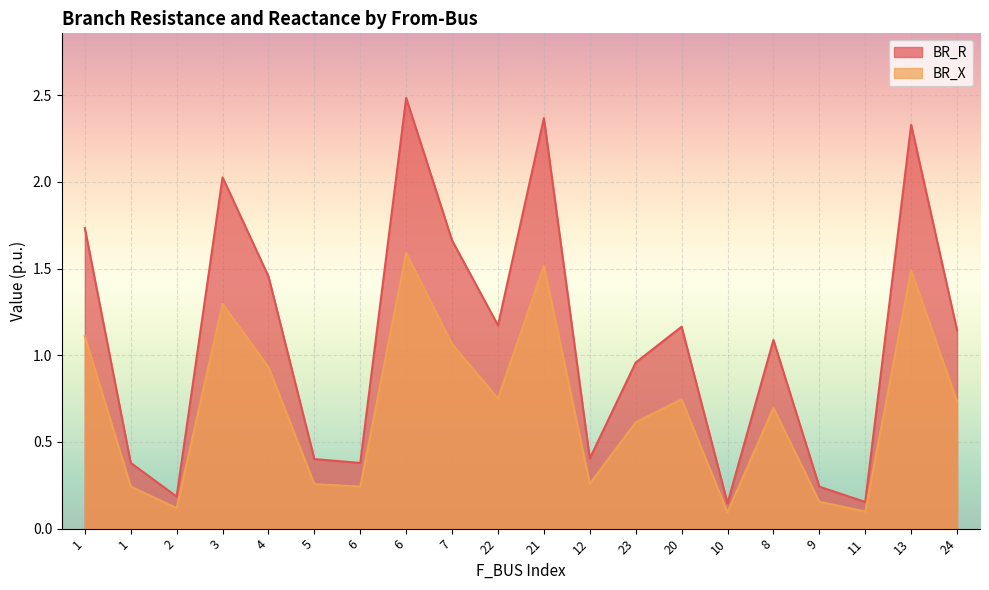

True or false: BR_X and BR_R cross at least once.

False